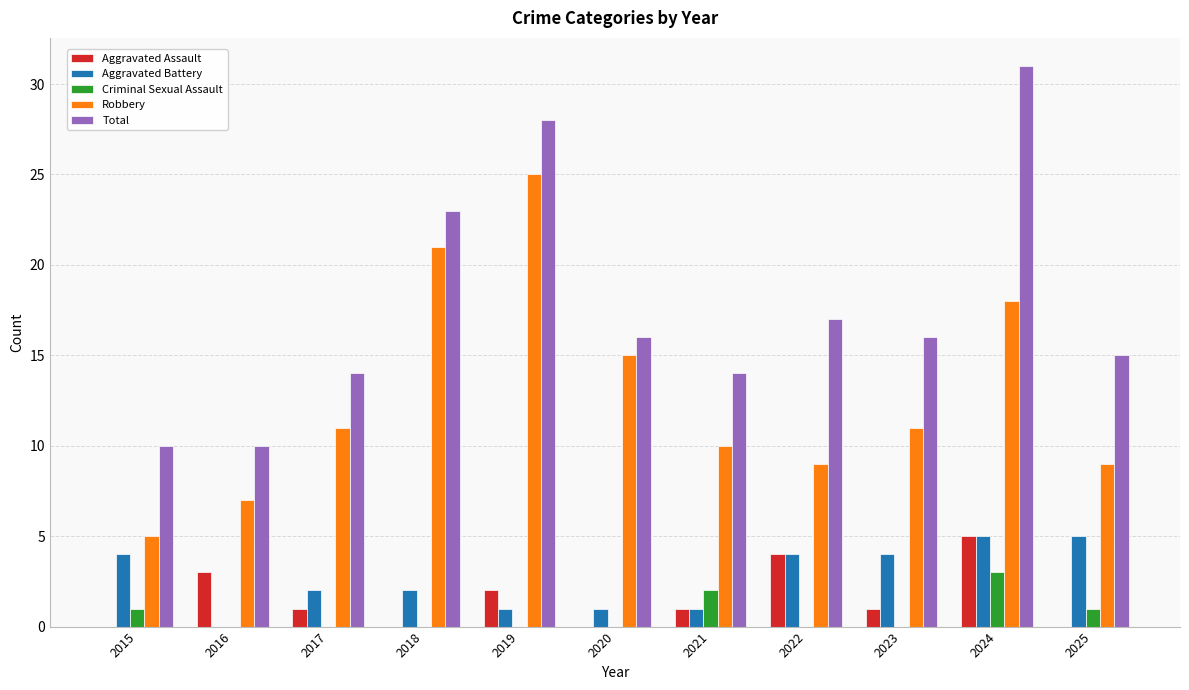

How many series are shown in this chart?

5